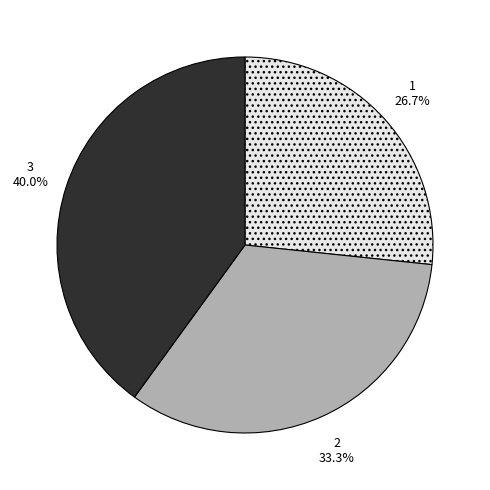

Between 1 and 2, which is larger?

2